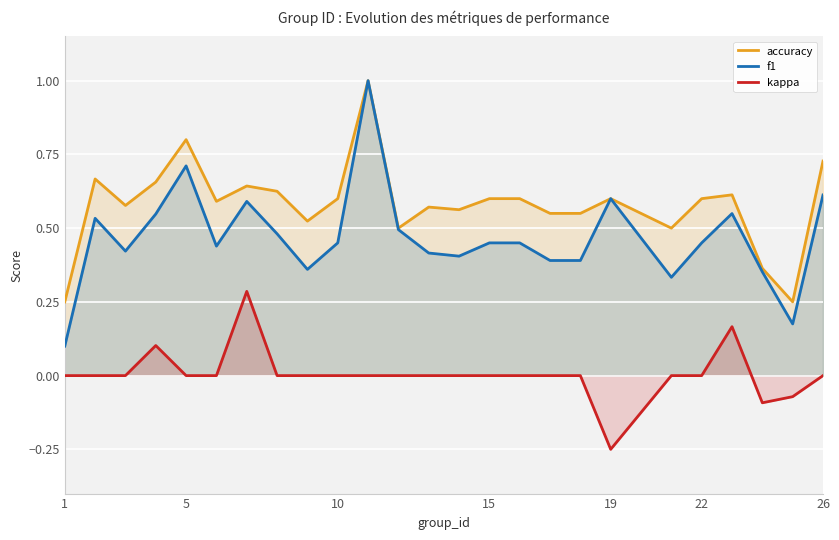

True or false: accuracy and f1 intersect in this chart.

False